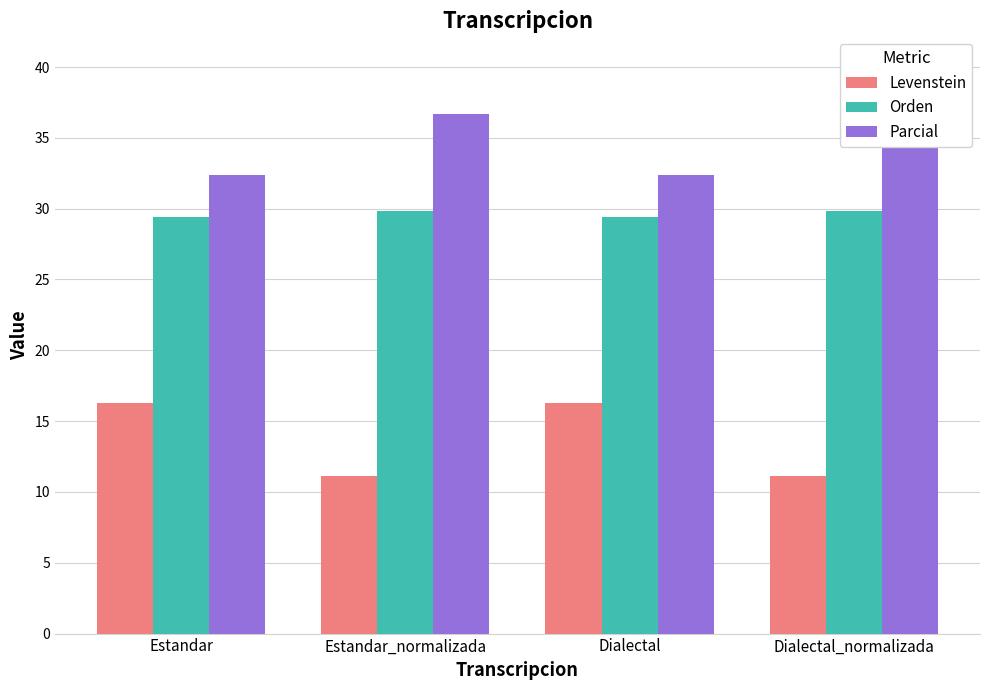

Between Estandar_normalizada and Dialectal, which series saw the biggest shift?

Levenstein